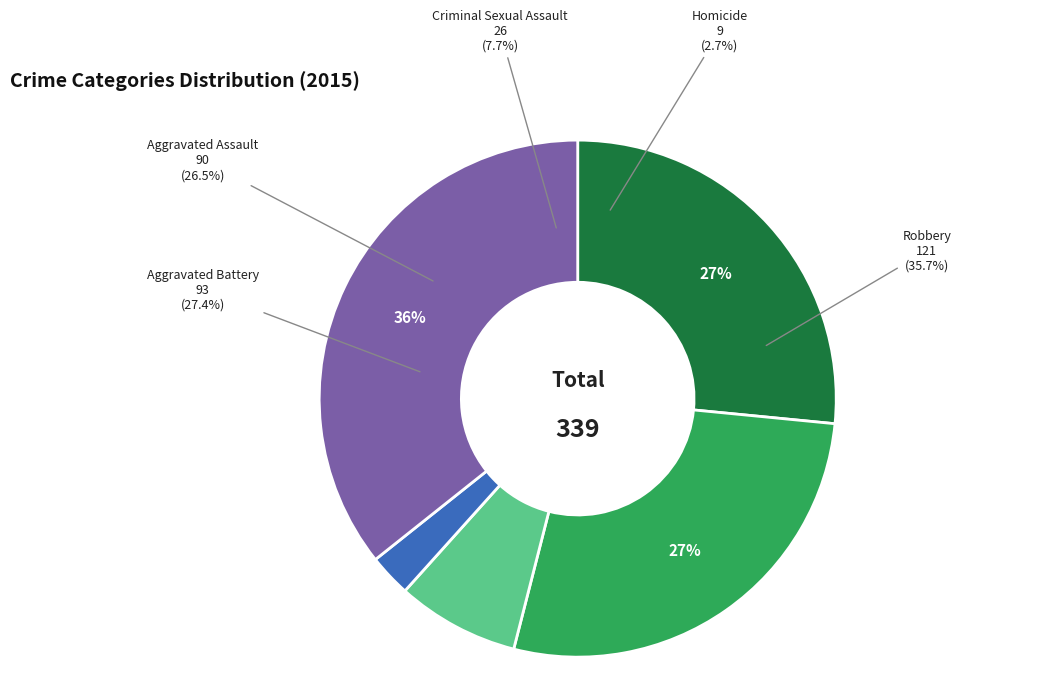

True or false: Robbery accounts for 45% of the total.

False